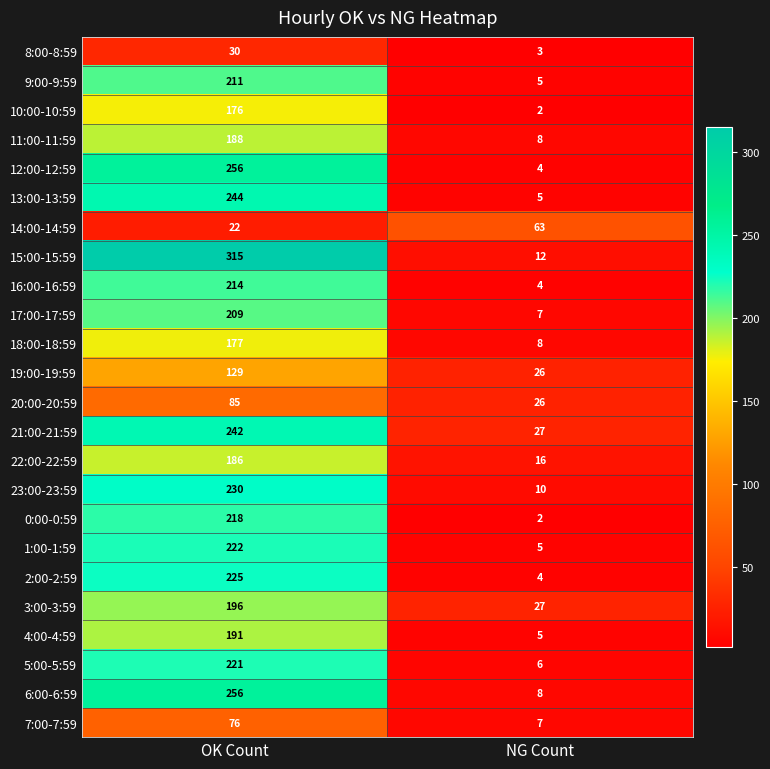

The value of 7:00-7:59 at NG Count is 11. True or false?

False